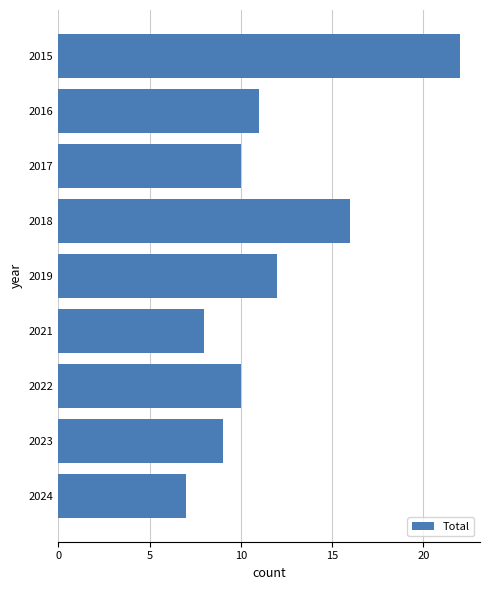

Which label corresponds to the smallest value in the chart?

2024